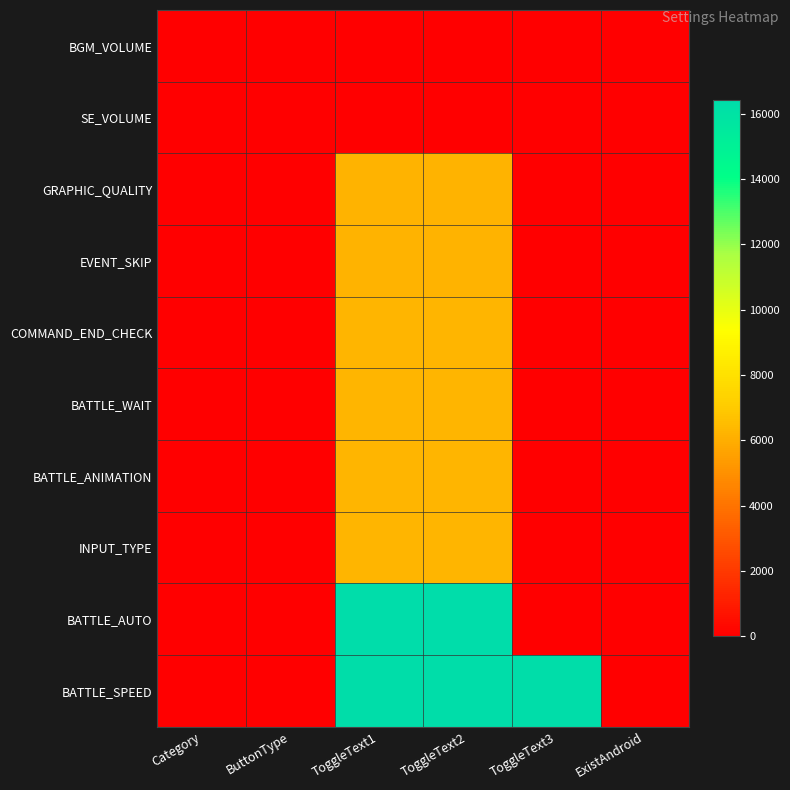

At which category is the sum across all series the highest?

ToggleText2